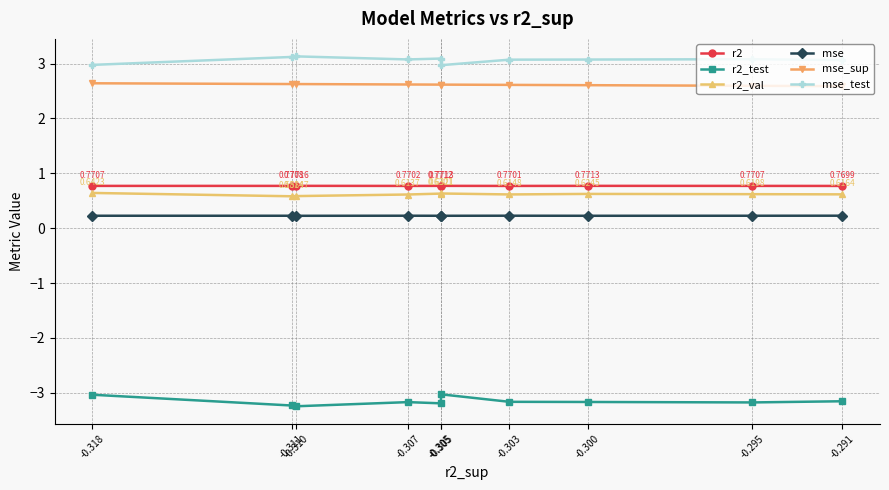

Does the chart display data point markers on the line(s)?

Yes